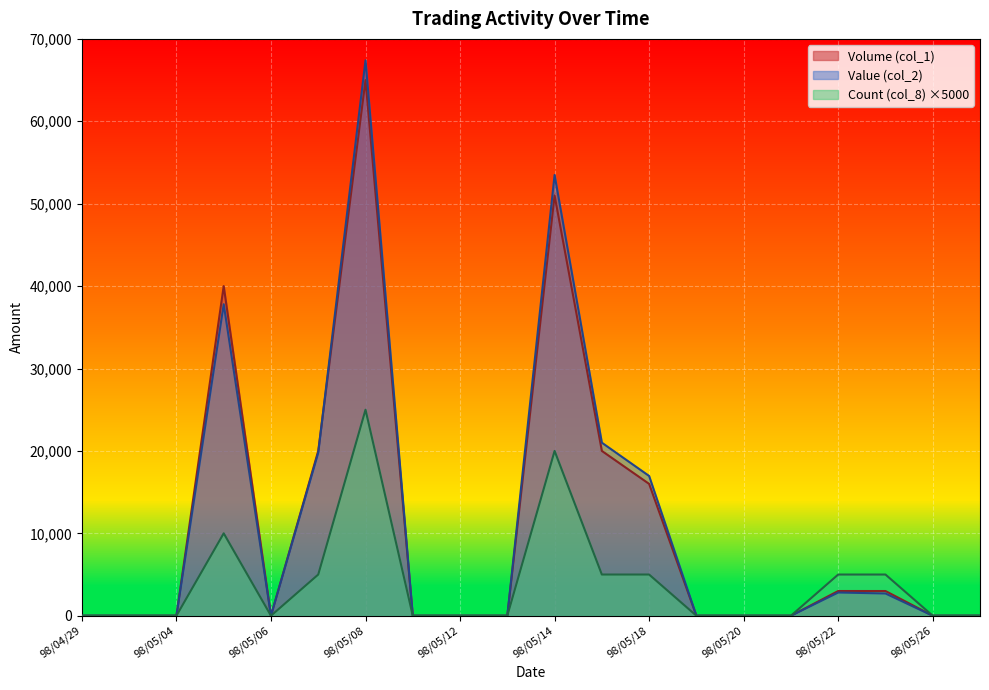

Where is Volume (col_1) nearest to the value 32500?

98/05/05